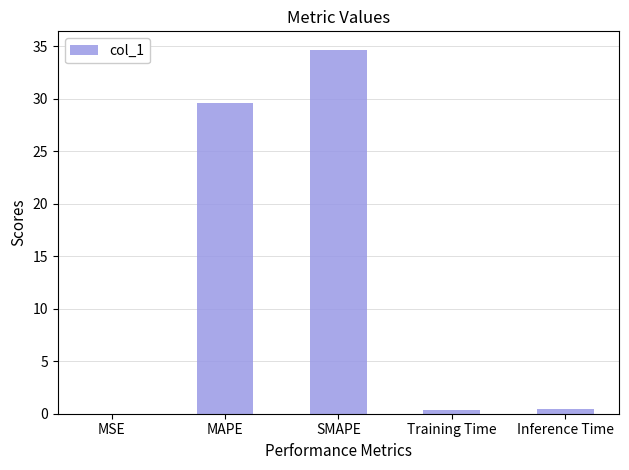

Which has a higher value, MSE or SMAPE?

SMAPE